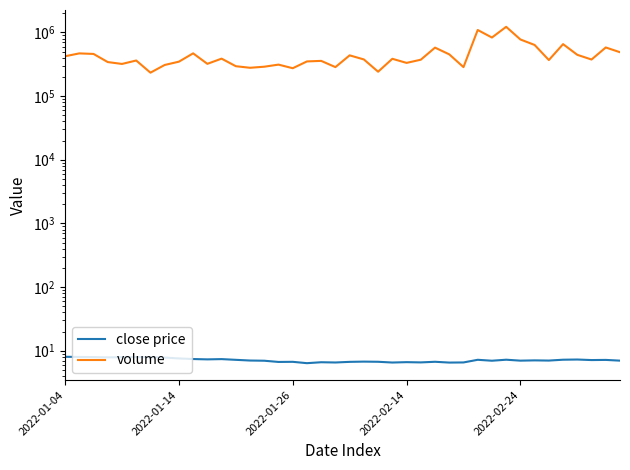

How many values in the volume series exceed 374968?

20